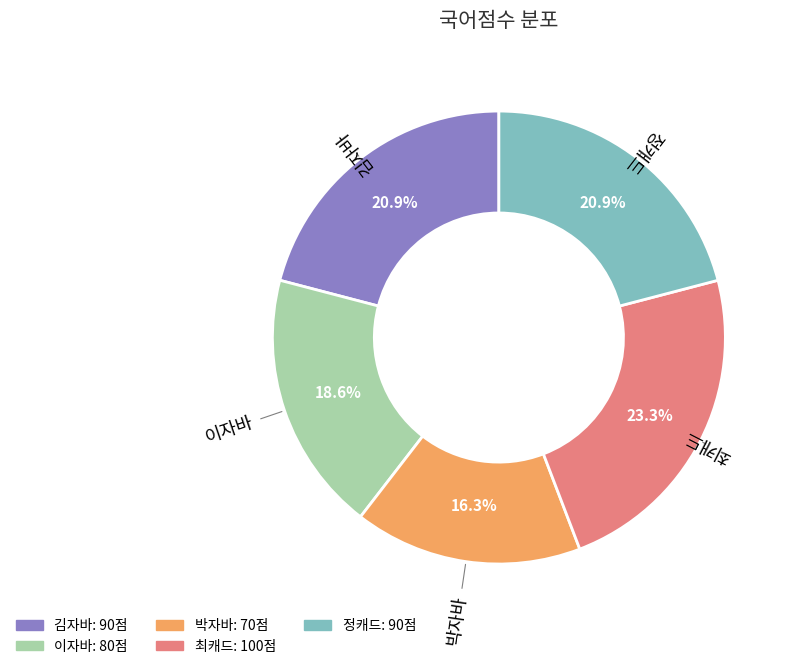

To the nearest percent, what percentage of the pie is 이자바?

19%